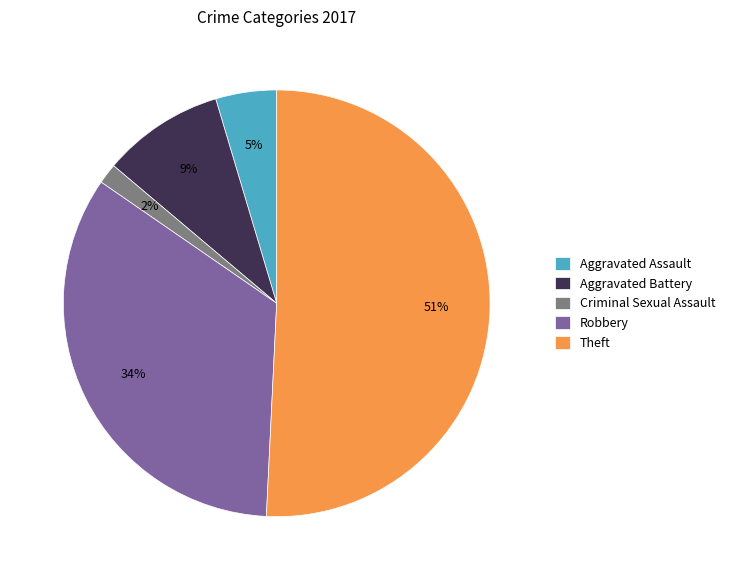

Does any single category account for the majority?

Yes